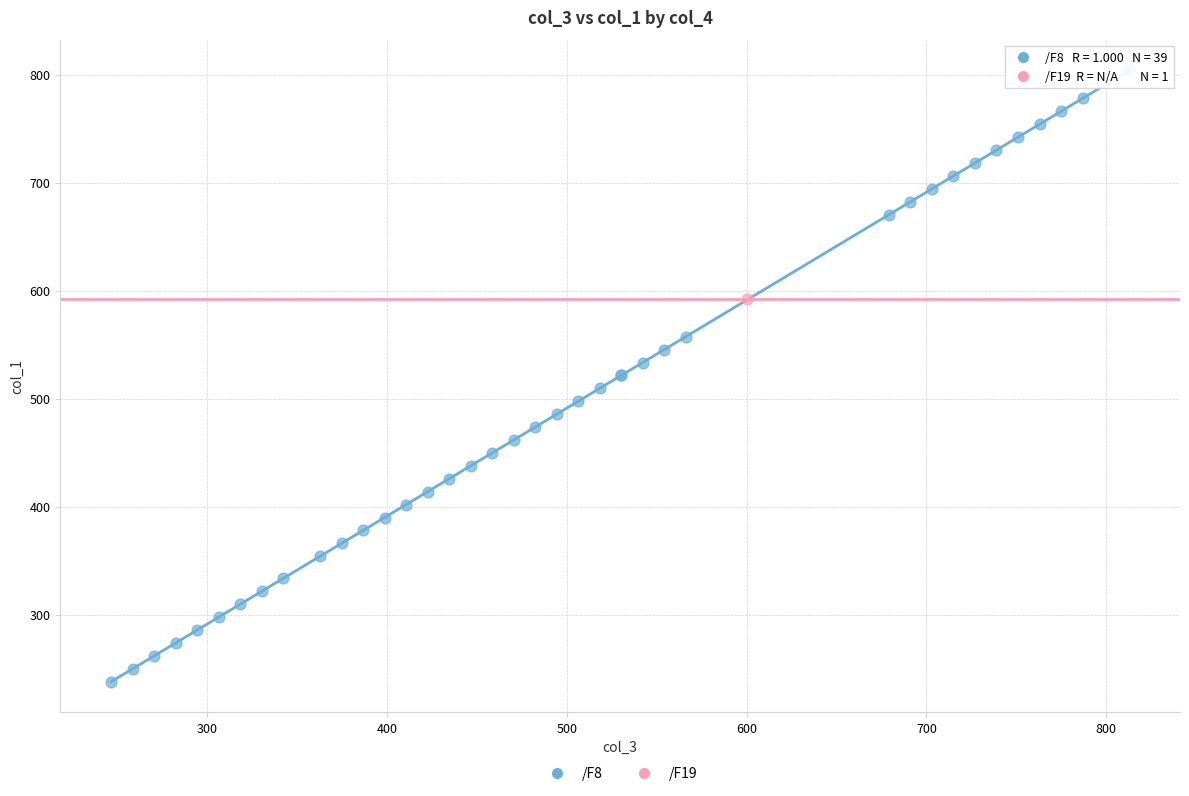

What are all the series names shown in the legend?

/F8, /F19